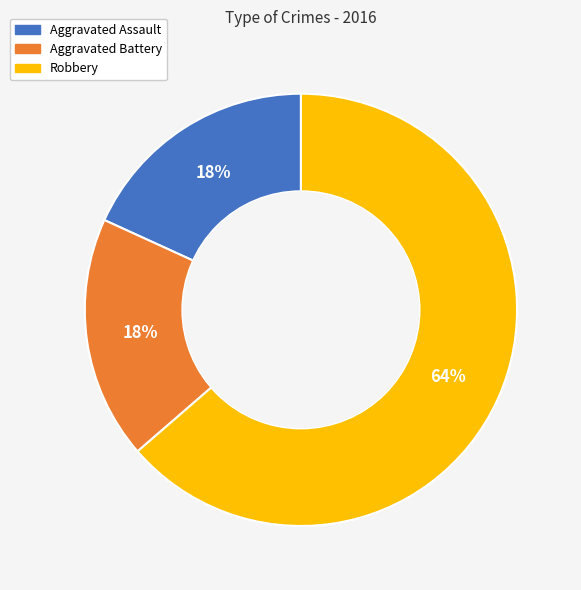

To the nearest percent, what is the average slice percentage?

33%